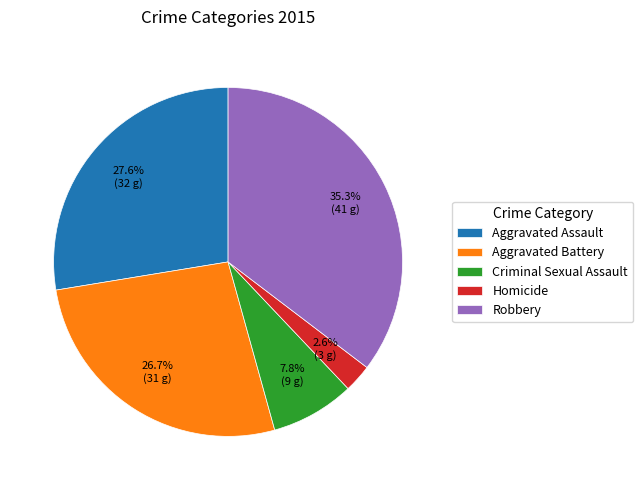

To the nearest percent, what is the difference between the Aggravated Battery and Homicide slice percentages?

24%